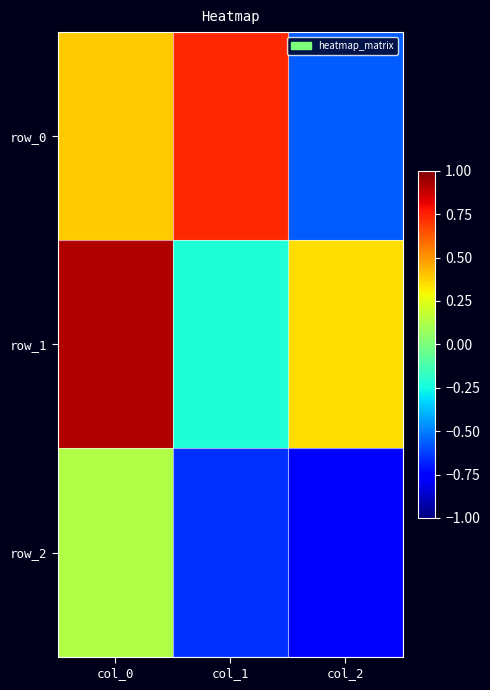

Reading left to right, transcribe all the data shown in this chart.

row_0: 0.4	0.7	-0.6
row_1: 0.9	-0.2	0.3
row_2: 0.1	-0.7	-0.7